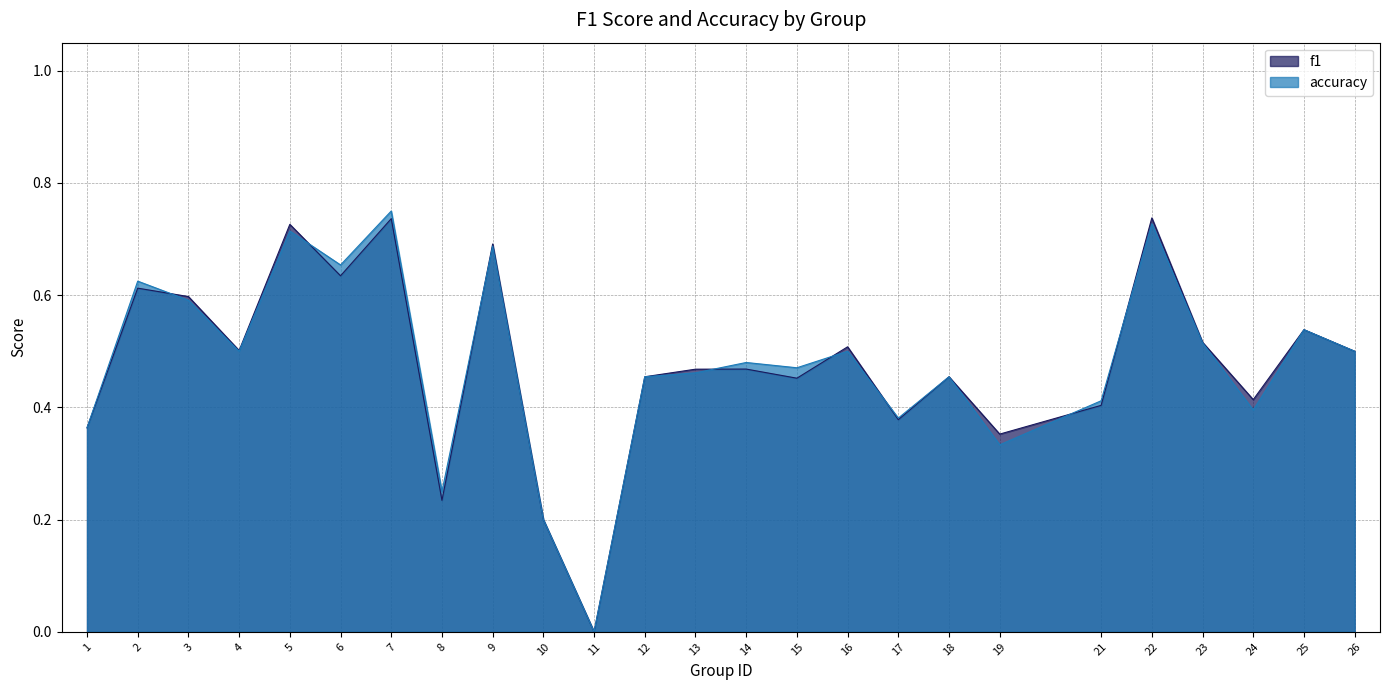

At 26, list the series in order from smallest to largest.

f1, accuracy